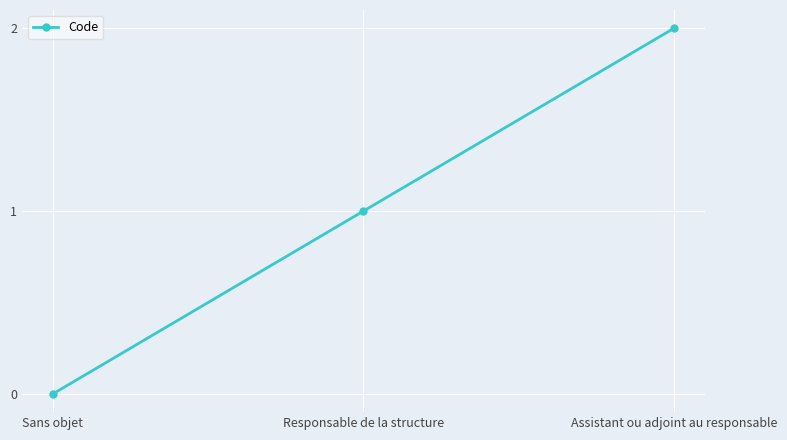

List the labels in order of value, largest first.

Assistant ou adjoint au responsable, Responsable de la structure, Sans objet